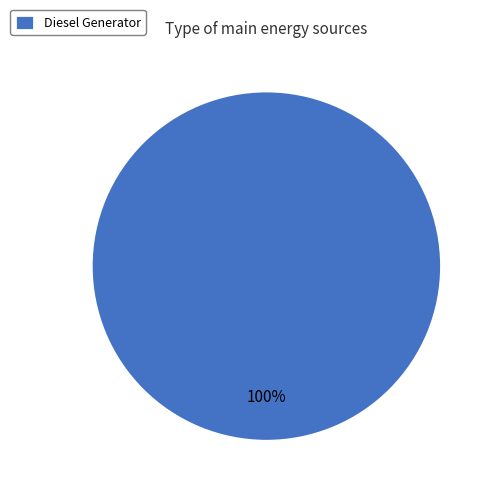

What percentage is the Diesel Generator slice, to the nearest percent?

100%